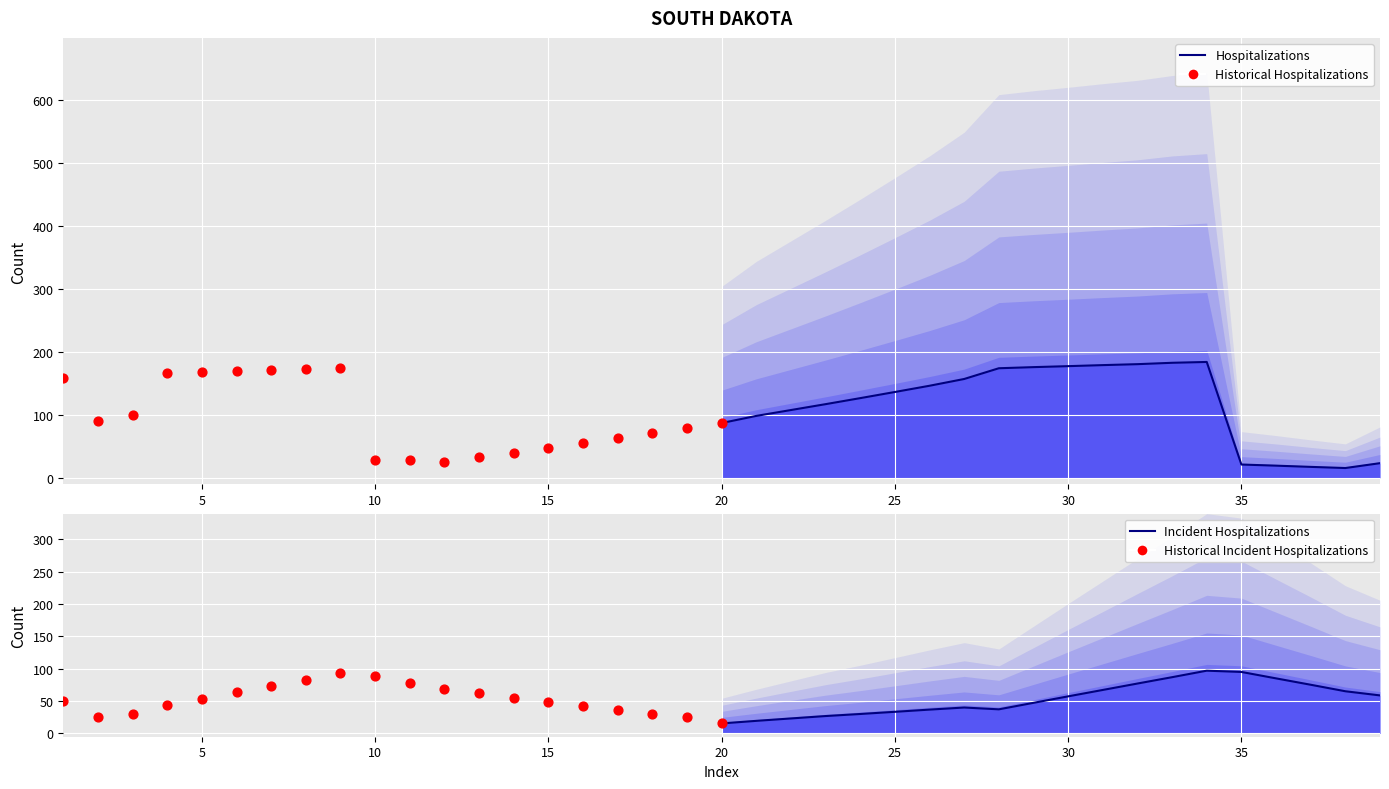

Which series contains the lowest Y value?

Hospitalizations